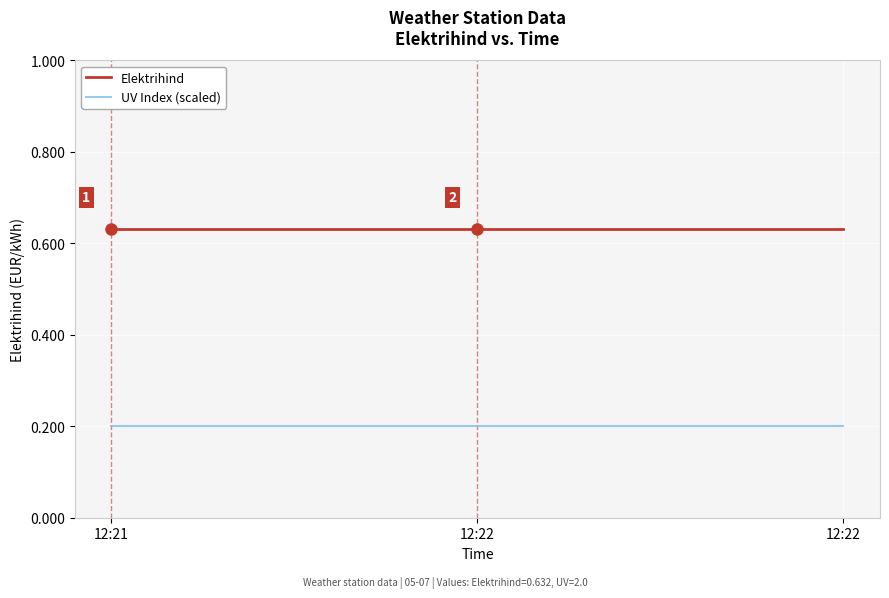

What are all the series names shown in the legend?

Elektrihind, UV Index (scaled)